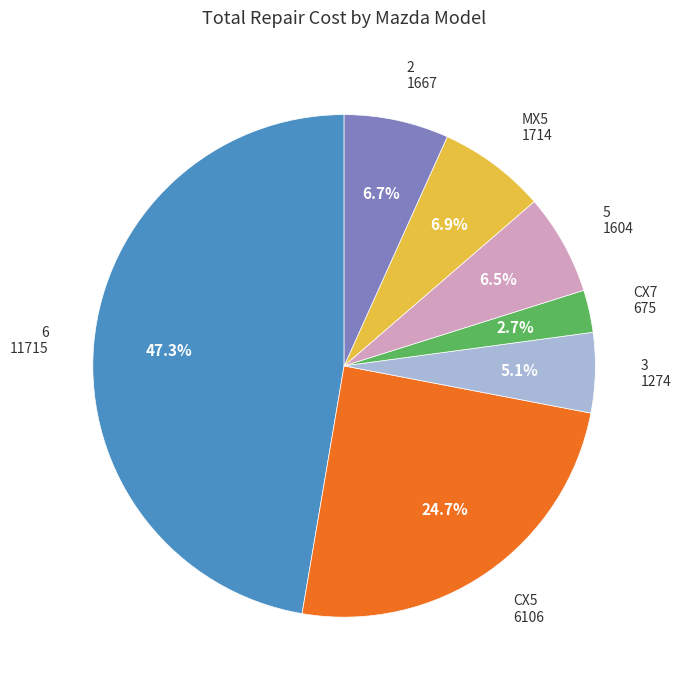

Is there any slice that represents more than half of the pie?

No